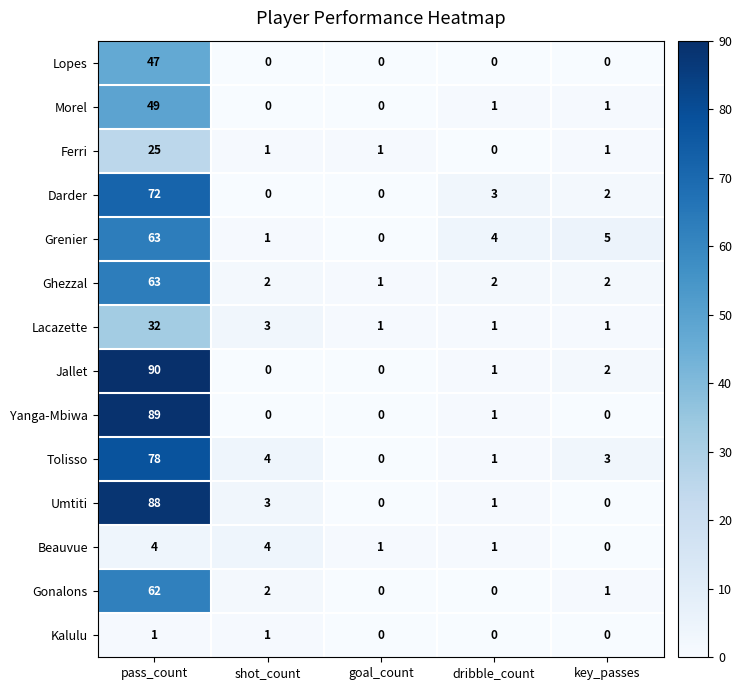

Which label corresponds to the largest value in the chart?

pass_count